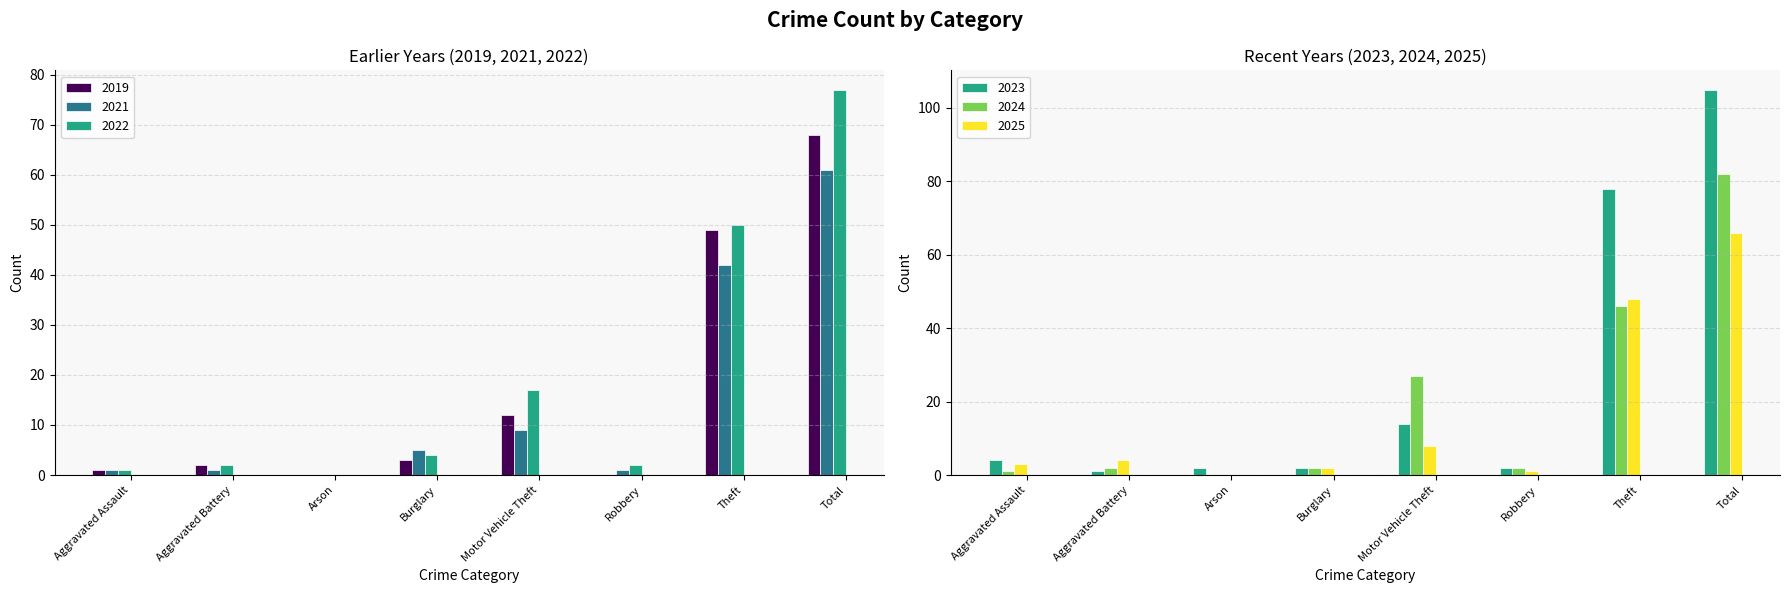

What position from the left is Aggravated Battery?

2